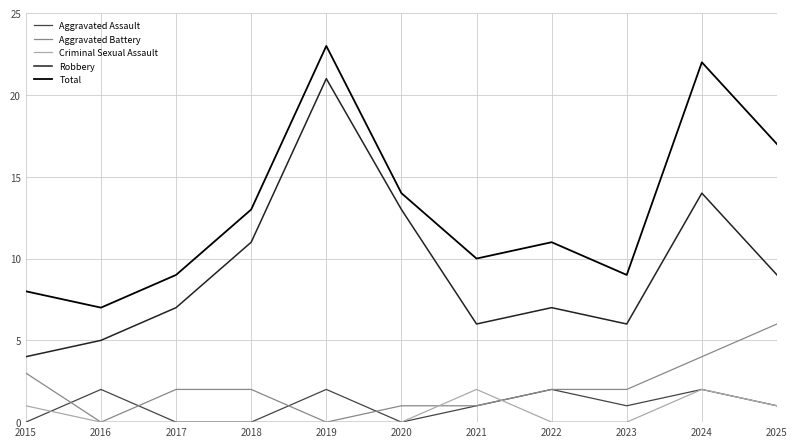

Which category has the lowest value in the Robbery series?

2015